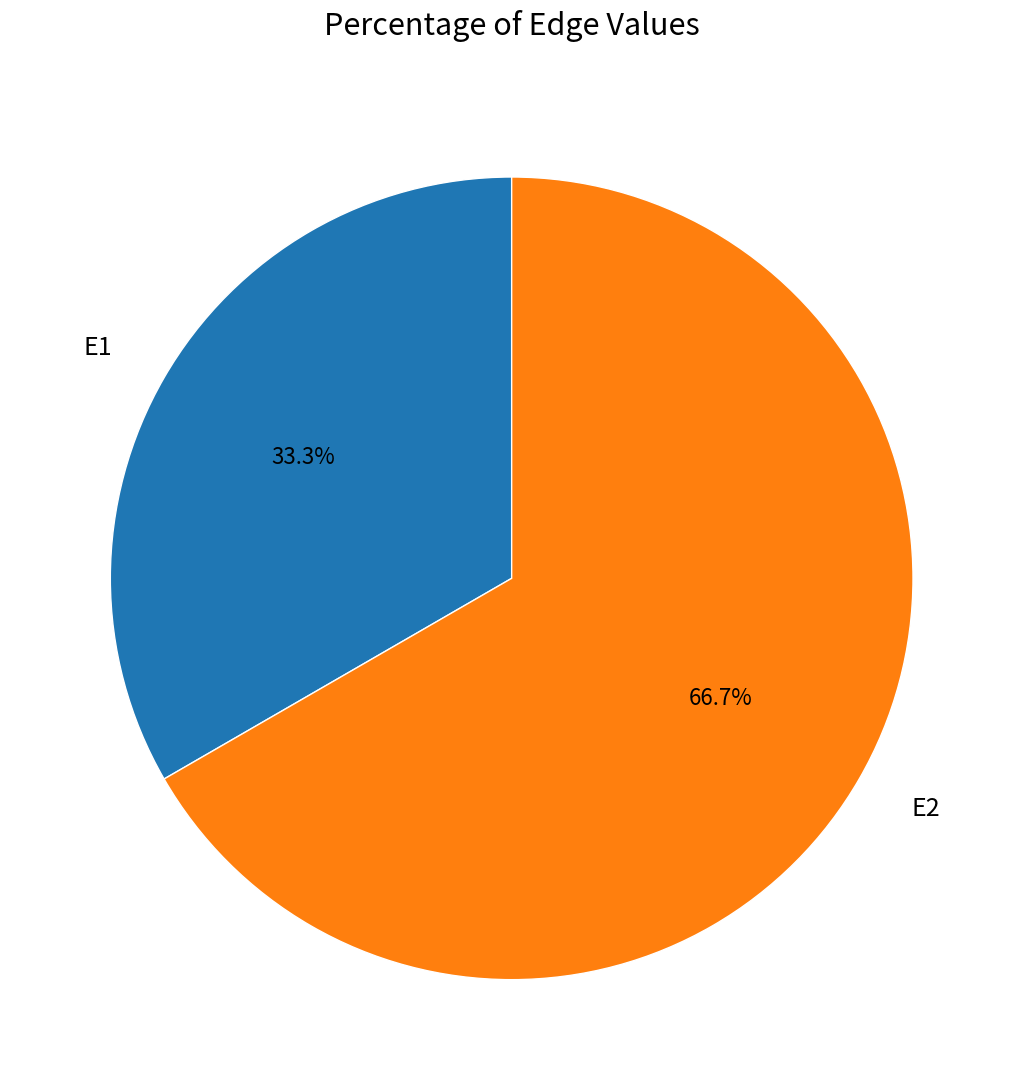

Which slice represents more than half of the pie?

E2